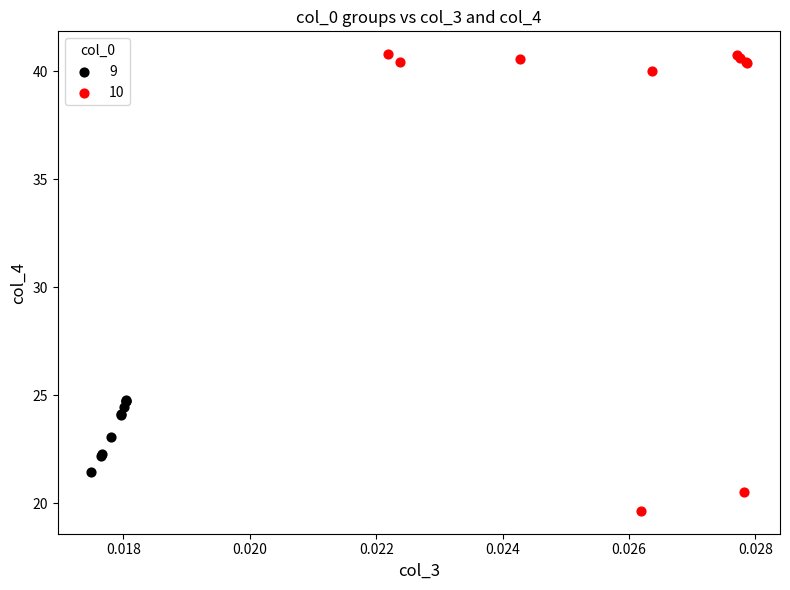

Which series has the largest Y range (max minus min)?

10